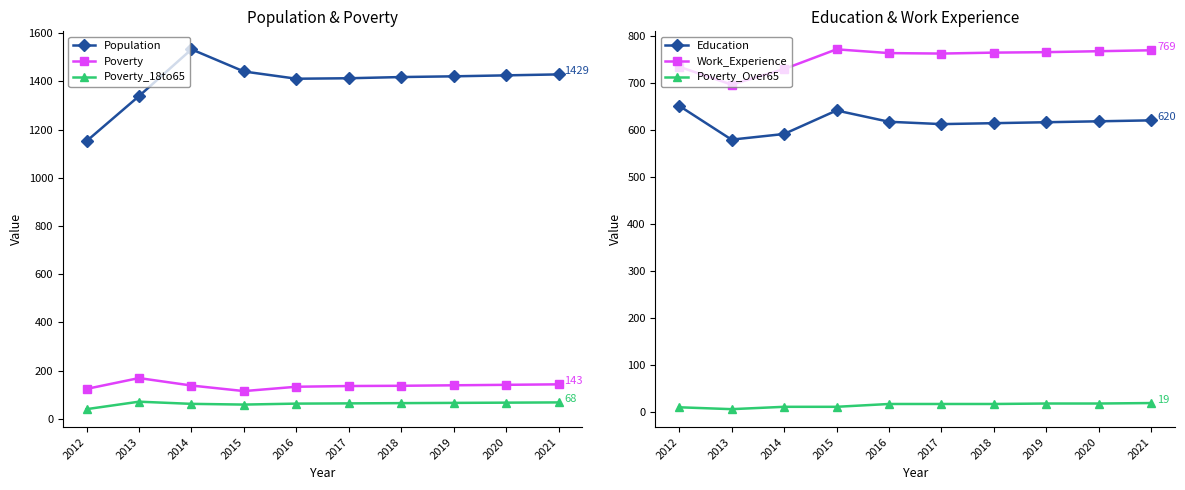

What is the highest value of the Education series?

651